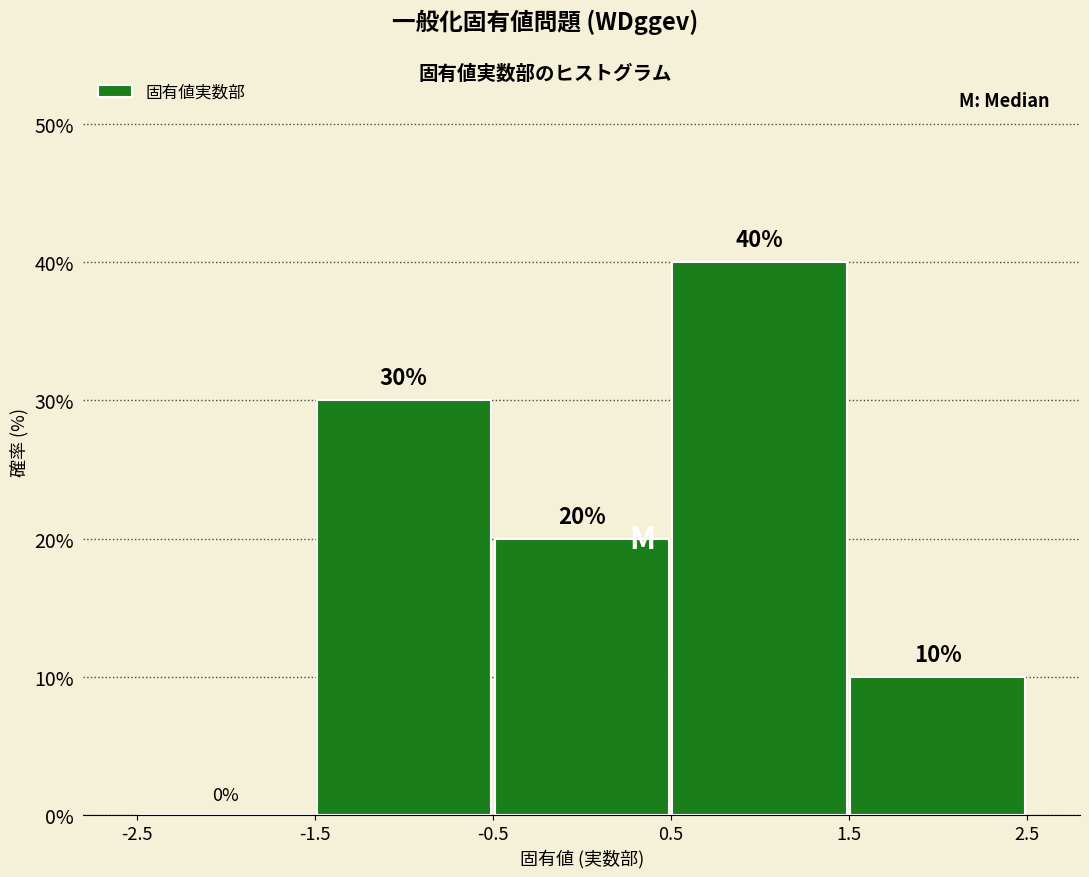

Over which range of the x-axis is the bar tallest?

0.5 to 1.5